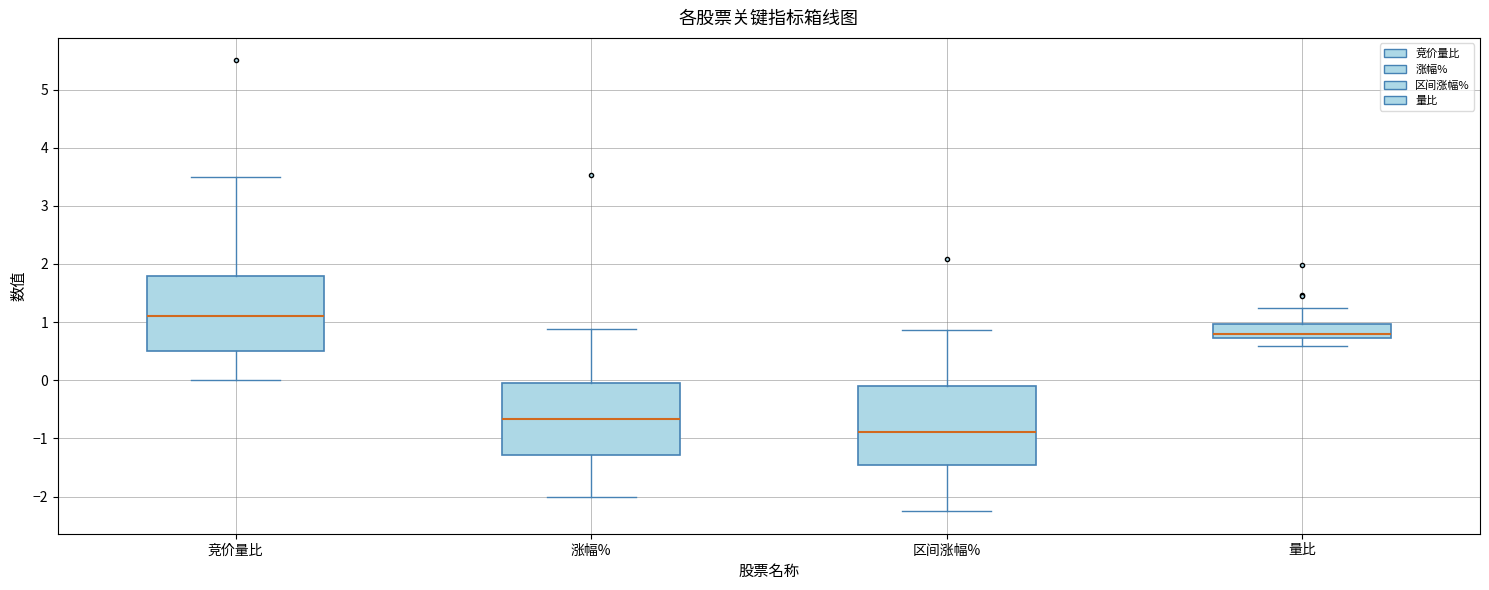

Reading left to right, read every box against the y-axis: the position of its median line, the range the box covers, and the ends of its whiskers. The values are not printed on the chart, so give them approximately, as read against the axis.

竞价量比: median 1.1, box 0.5 to 1.8, whiskers 0.0 to 3.5
涨幅%: median -0.7, box -1.3 to 0.0, whiskers -2.0 to 0.9
区间涨幅%: median -0.9, box -1.4 to -0.1, whiskers -2.2 to 0.9
量比: median 0.8, box 0.7 to 1.0, whiskers 0.6 to 1.2